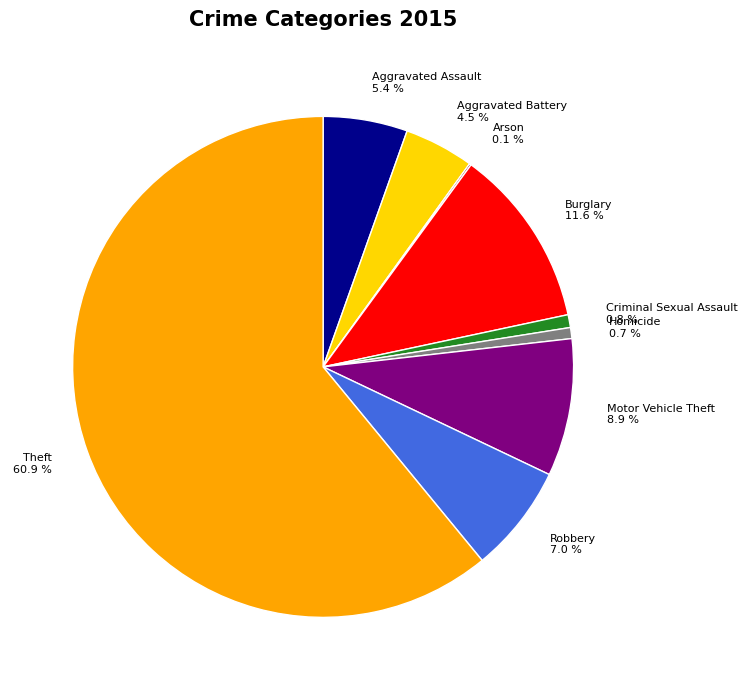

How much of the chart is everything except Aggravated Battery 4.5 %?

95.5%